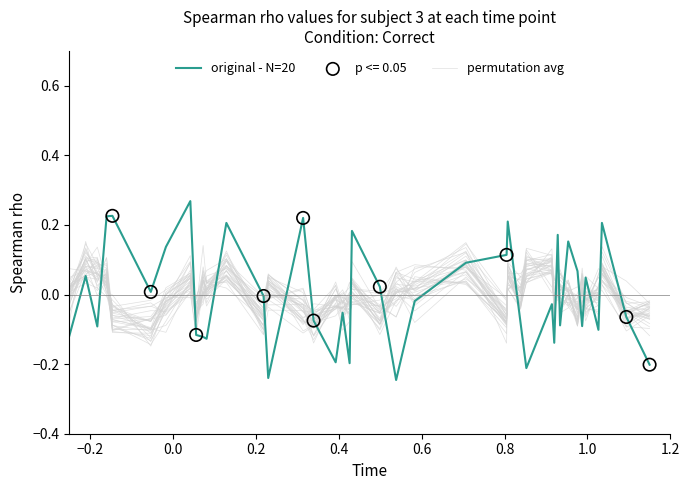

What are all the series names shown in the legend?

permutation avg, original - N=20